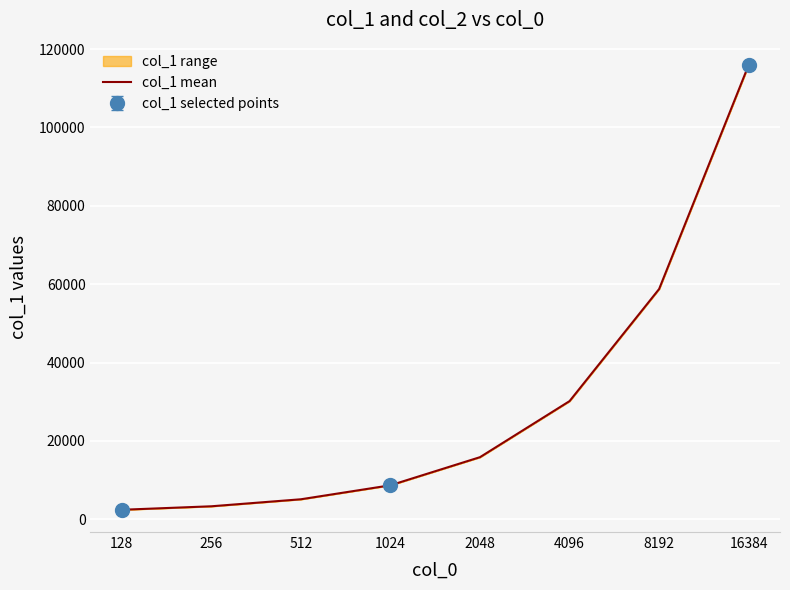

Which has a higher value, 4096 or 8192?

8192